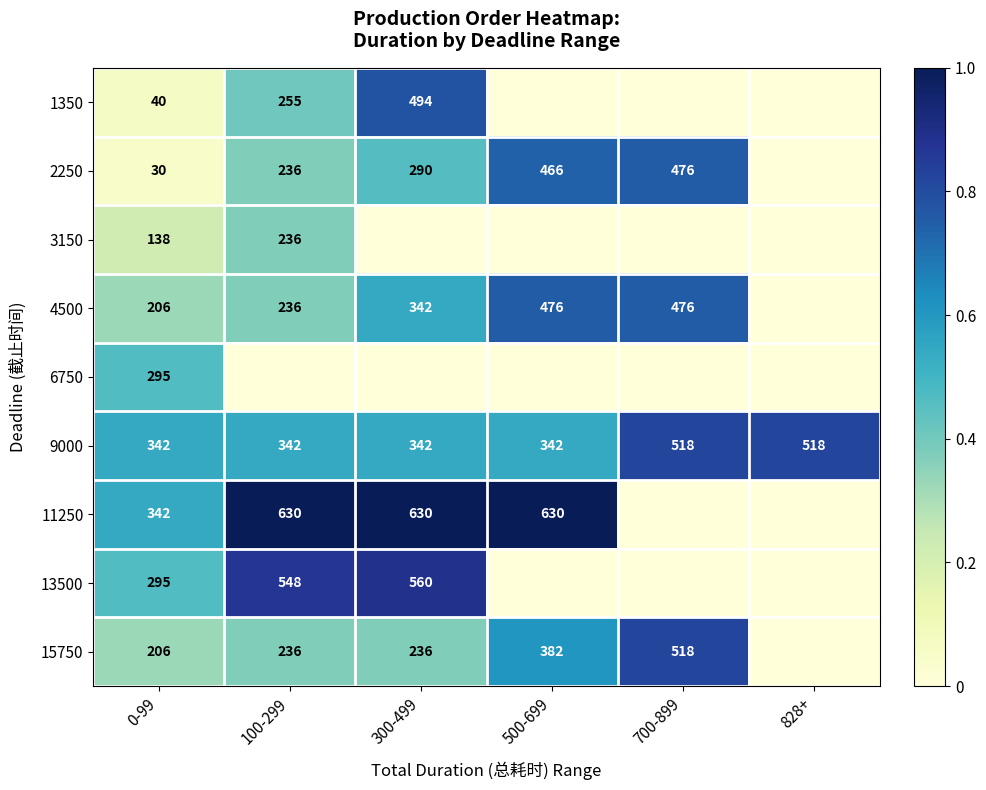

What is the total value across all series at 0-99?

1894